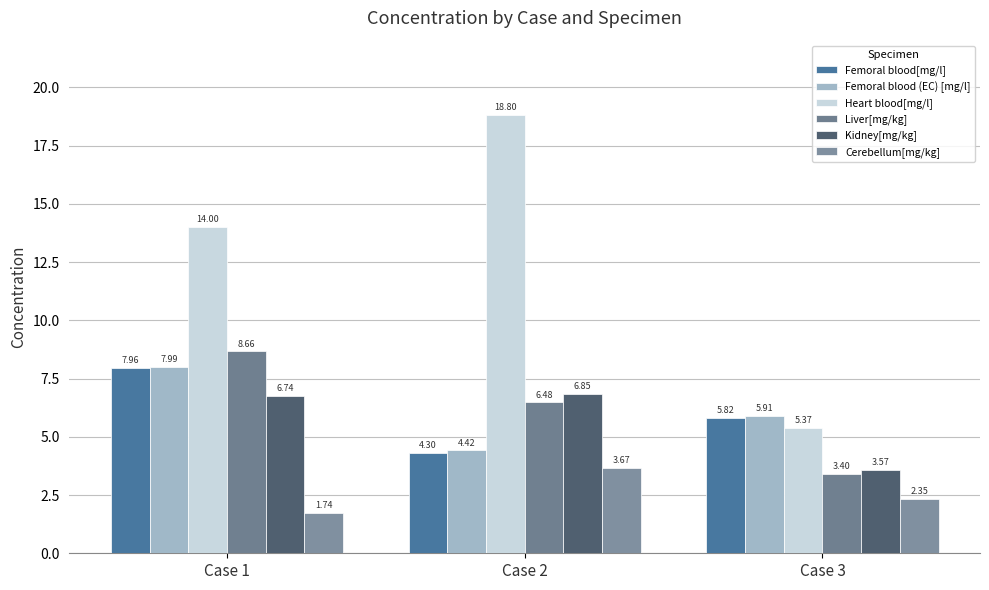

Is the value of Cerebellum[mg/kg] at Case 1 greater than the value of Heart blood[mg/l] at Case 2?

No